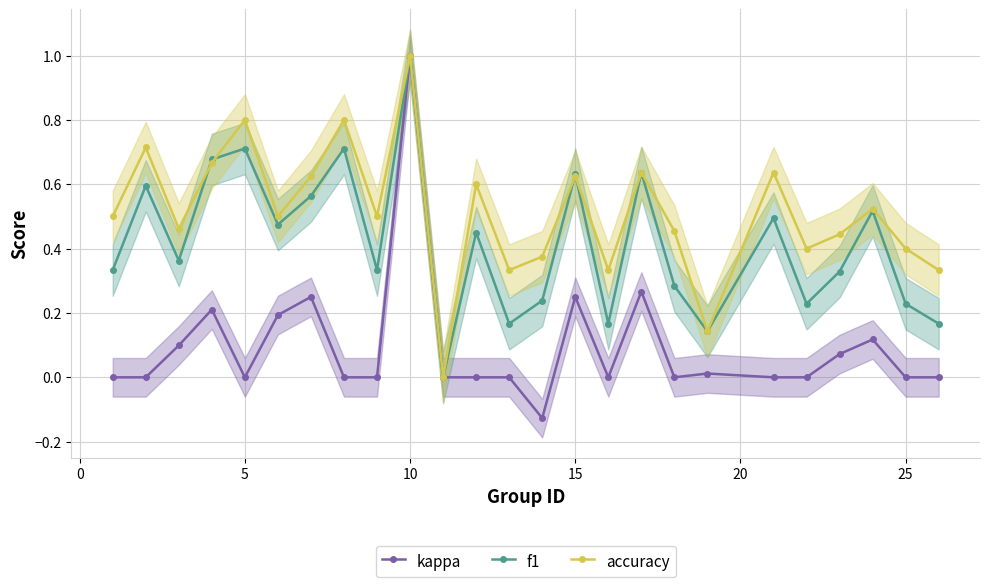

Which category has the highest value in the accuracy series?

10